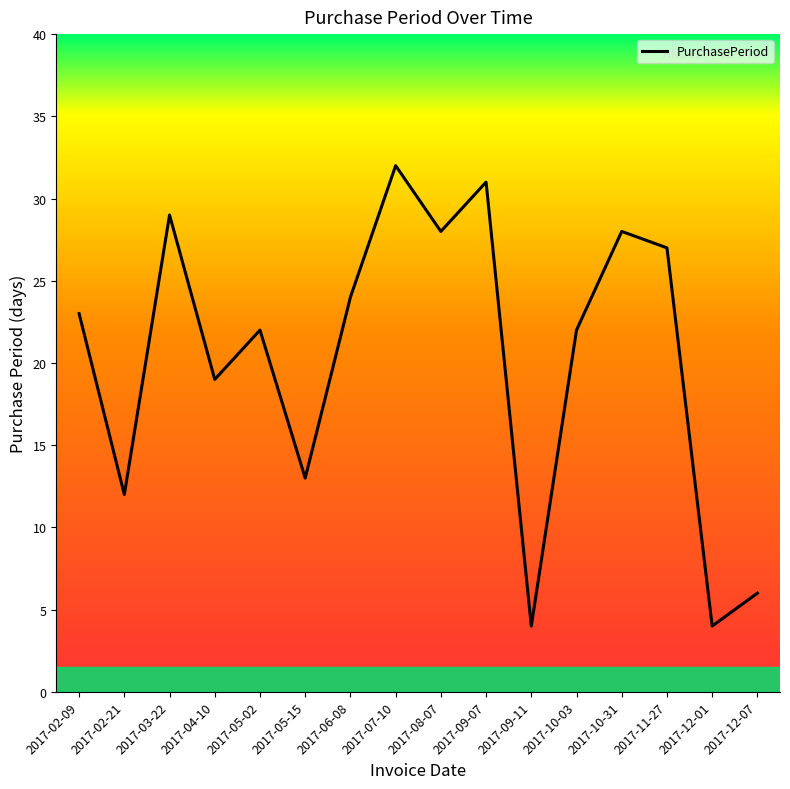

What position from the left is 2017-02-21?

2